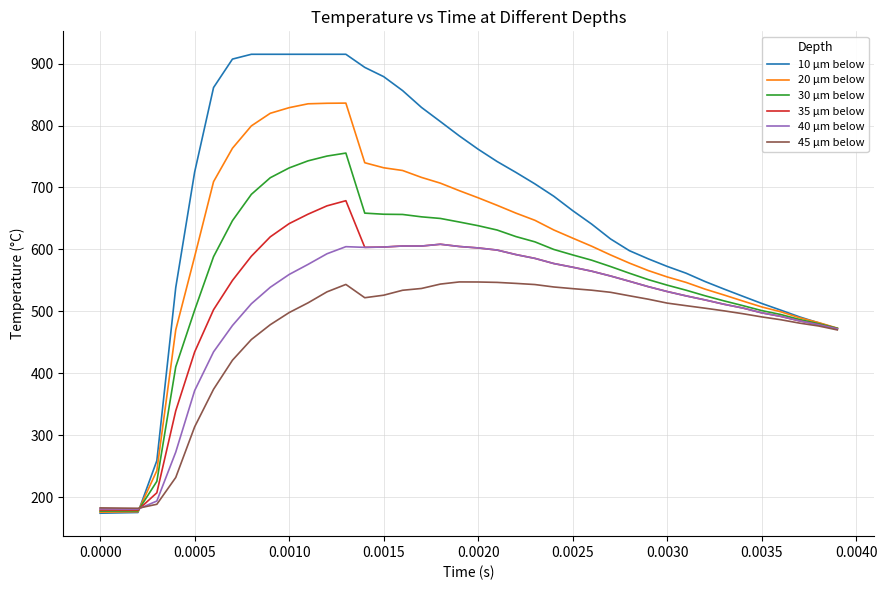

Which series has the largest range (max minus min)?

10 μm below